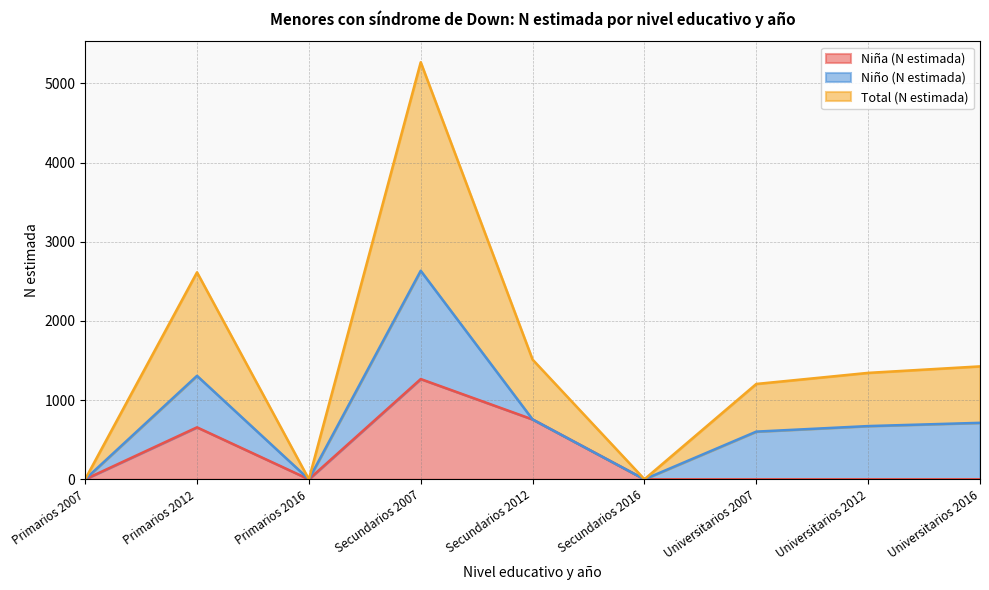

At how many categories does at least one series exceed 677?

4